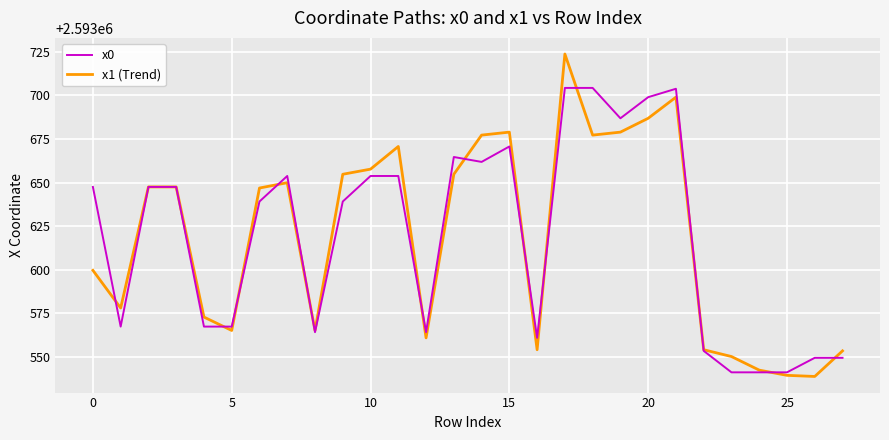

What is the greatest value displayed?

2593723.8